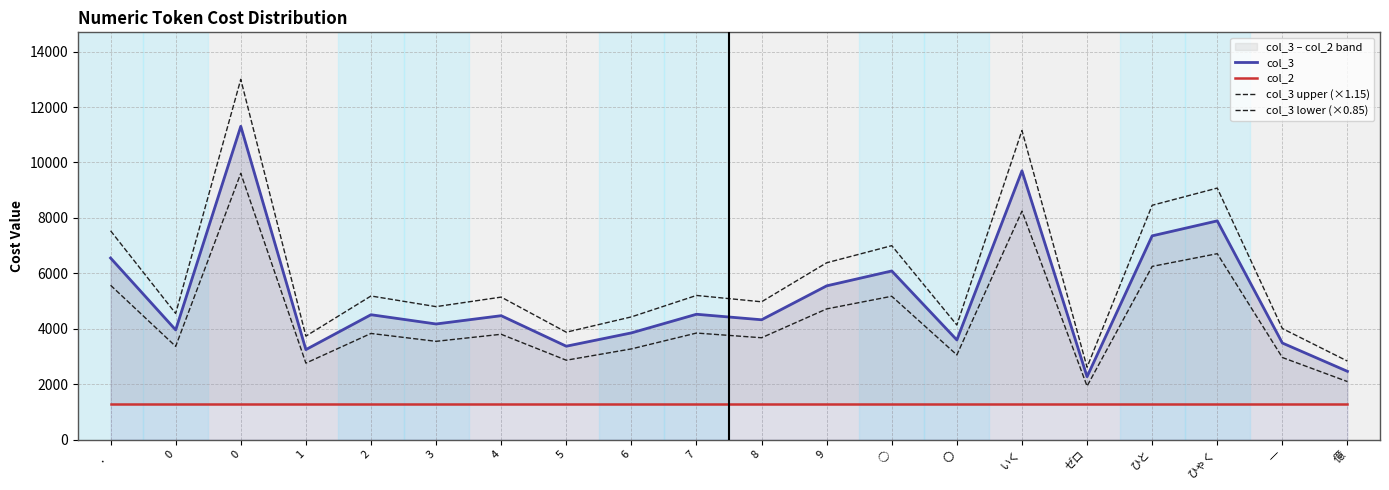

Reading left to right, what are all the values shown in this chart?

col_3: ．=6552.0	0=3958.0	0=11304.0	1=3247.0	2=4506.0	3=4172.0	4=4471.0	5=3370.0	6=3850.0	7=4523.0	8=4324.0	9=5548.0	○=6085.0	〇=3596.0	いく=9698.0	ゼロ=2270.0	ひと=7352.0	ひゃく=7892.0	一=3485.0	億=2463.0
col_2: ．=1295.0	0=1295.0	0=1295.0	1=1295.0	2=1295.0	3=1295.0	4=1295.0	5=1295.0	6=1295.0	7=1295.0	8=1295.0	9=1295.0	○=1295.0	〇=1295.0	いく=1295.0	ゼロ=1295.0	ひと=1295.0	ひゃく=1295.0	一=1295.0	億=1295.0
col_3 upper (×1.15): ．=7534.8	0=4551.7	0=12999.6	1=3734.0	2=5181.9	3=4797.8	4=5141.6	5=3875.5	6=4427.5	7=5201.4	8=4972.6	9=6380.2	○=6997.7	〇=4135.4	いく=11152.7	ゼロ=2610.5	ひと=8454.8	ひゃく=9075.8	一=4007.7	億=2832.4
col_3 lower (×0.85): ．=5569.2	0=3364.3	0=9608.4	1=2759.9	2=3830.1	3=3546.2	4=3800.3	5=2864.5	6=3272.5	7=3844.5	8=3675.4	9=4715.8	○=5172.2	〇=3056.6	いく=8243.3	ゼロ=1929.5	ひと=6249.2	ひゃく=6708.2	一=2962.2	億=2093.5